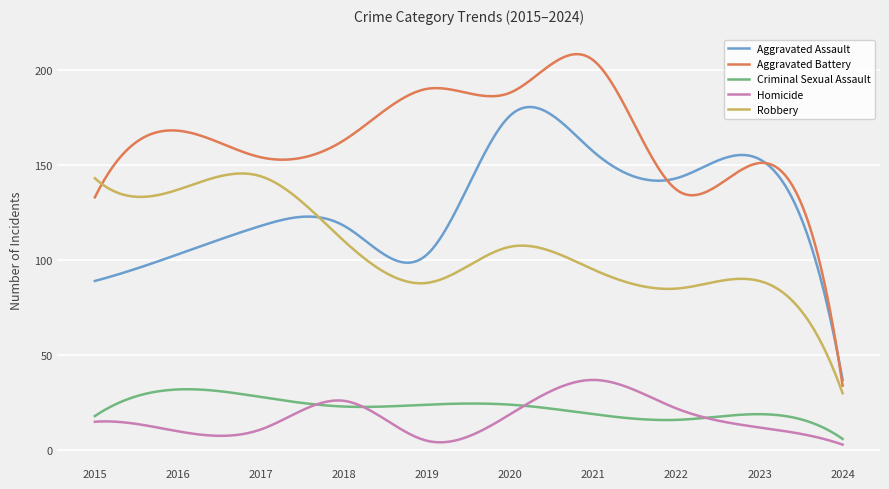

What is the maximum value for Aggravated Assault?

180.4